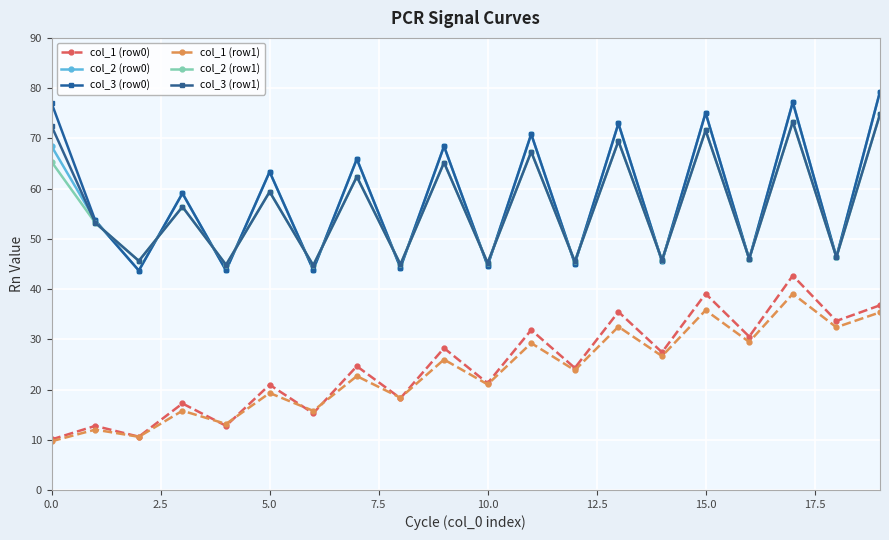

Reading right to left, extract all data points from this chart.

col_1 (row0): 36.8	33.6	42.7	30.5	39.1	27.4	35.5	24.3	31.9	21.3	28.2	18.3	24.6	15.3	20.9	12.8	17.2	10.6	12.8	10.1
col_2 (row0): 79.3	46.3	77.2	45.9	75.1	45.5	73.0	45.1	70.8	44.7	68.4	44.2	65.9	43.8	63.3	43.7	59.1	43.7	53.6	68.4
col_3 (row0): 79.3	46.3	77.2	45.9	75.1	45.5	73.0	45.1	70.8	44.7	68.4	44.2	65.9	43.8	63.3	43.7	59.1	43.7	53.6	77.0
col_1 (row1): 35.4	32.4	39.0	29.5	35.8	26.7	32.5	23.8	29.2	21.0	26.0	18.4	22.7	15.8	19.3	13.1	15.8	10.6	12.0	9.7
col_2 (row1): 74.8	46.4	73.3	46.1	71.6	45.8	69.5	45.5	67.3	45.2	65.2	44.9	62.4	44.7	59.4	44.8	56.4	45.6	53.2	65.3
col_3 (row1): 74.8	46.4	73.3	46.1	71.6	45.8	69.5	45.5	67.3	45.2	65.2	44.9	62.4	44.7	59.4	44.8	56.4	45.6	53.2	72.4